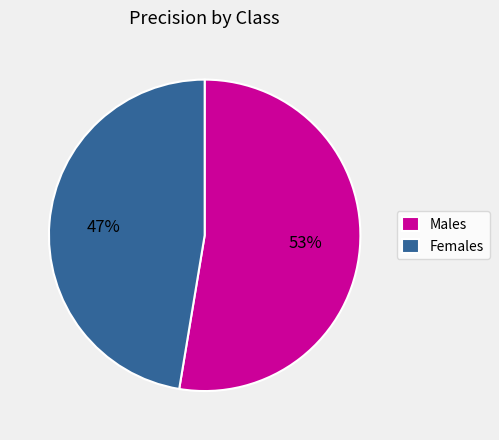

What percentage is the Males slice, to the nearest percent?

53%